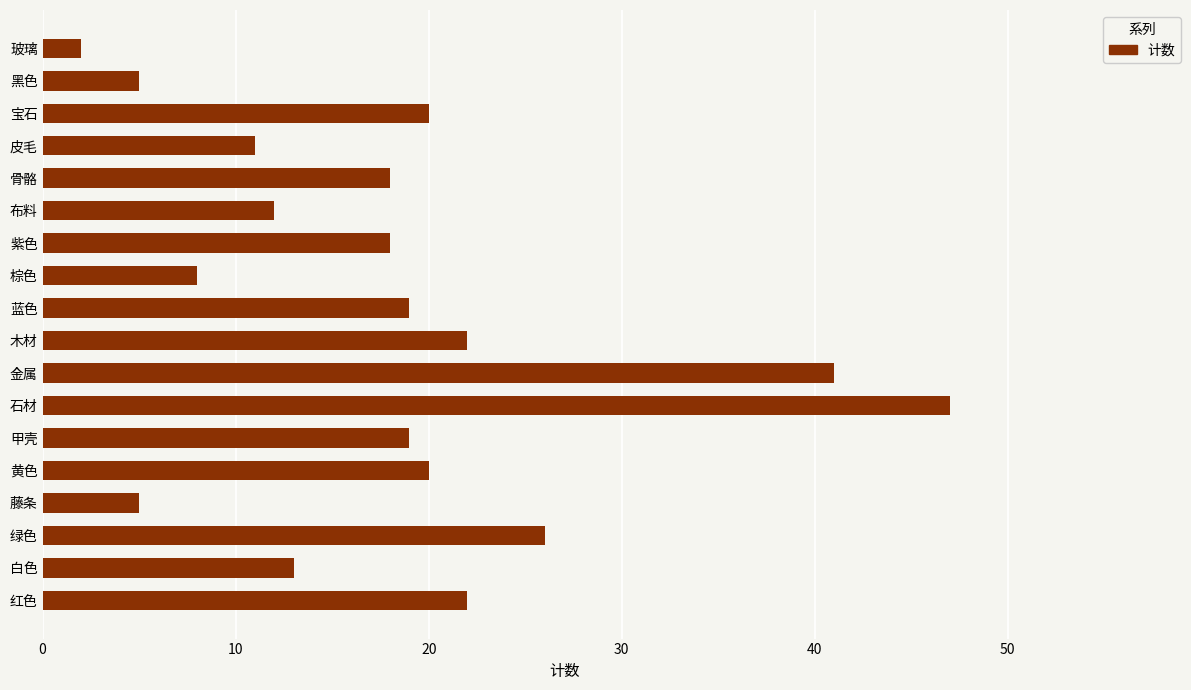

What is the difference between the maximum and minimum values?

45